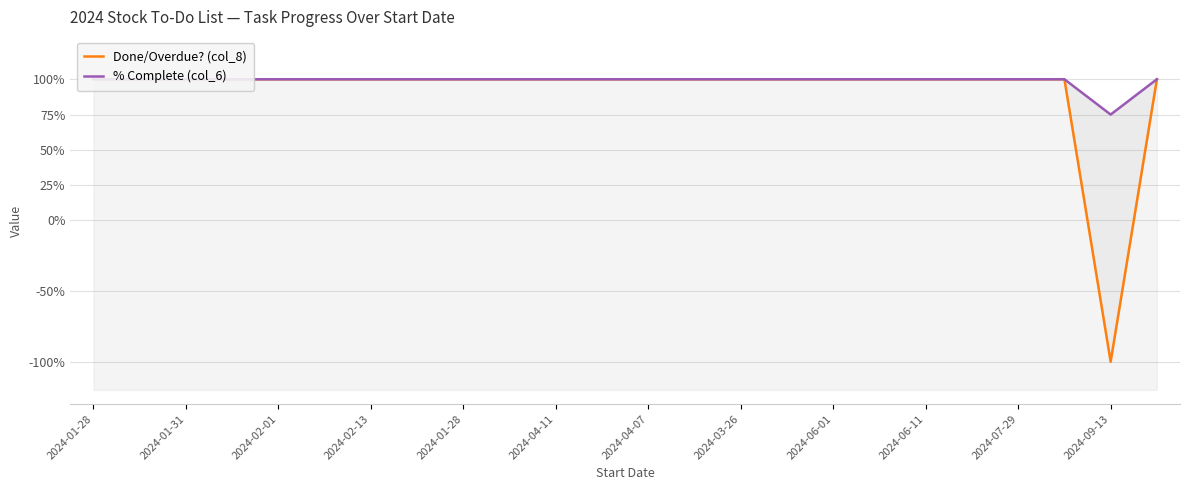

How many lines are shown in the chart?

2